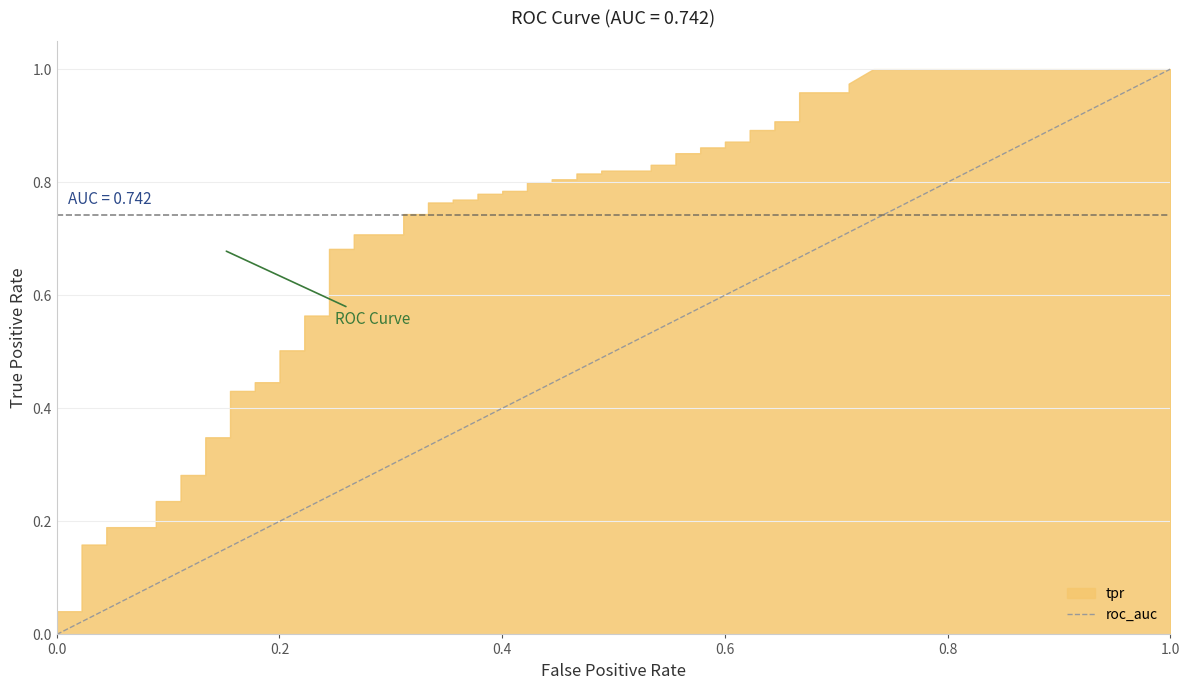

Does the chart display data point markers on the line(s)?

No